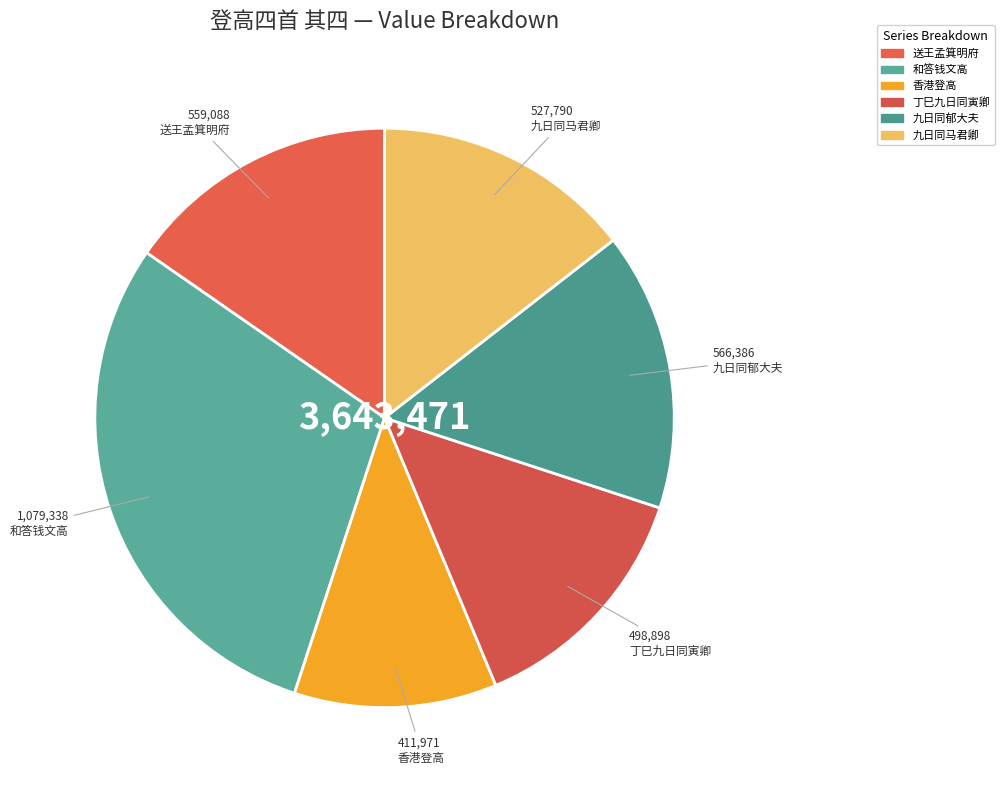

To the nearest percent, what is the difference between the largest and smallest slice percentages?

18%